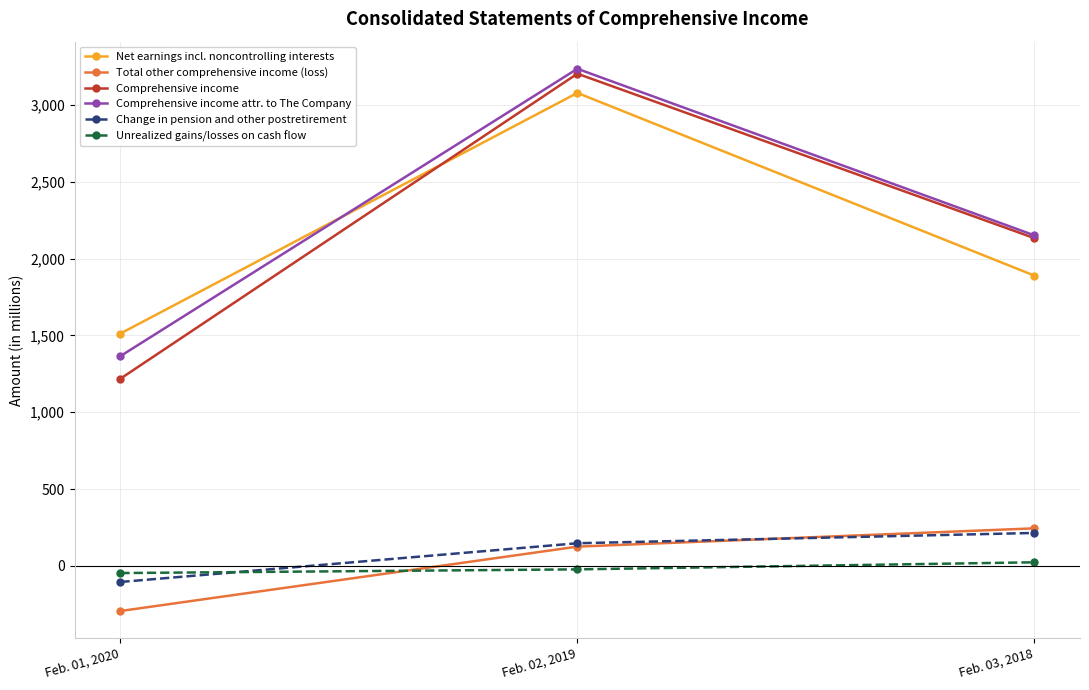

Is the value of Comprehensive income at Feb. 02, 2019 greater than the value of Total other comprehensive income (loss) at Feb. 01, 2020?

Yes